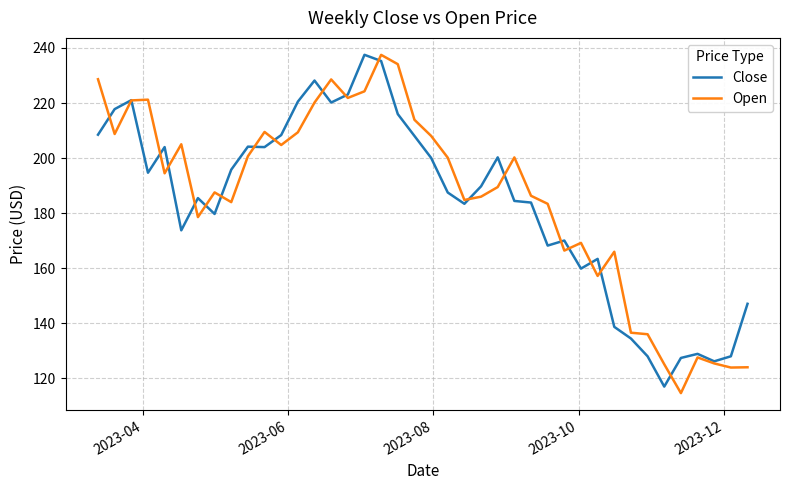

Does the chart display data point markers on the line(s)?

No